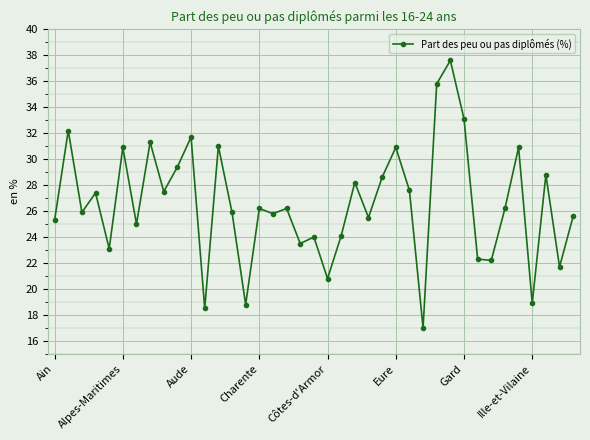

Does the chart have visible grid lines?

Yes